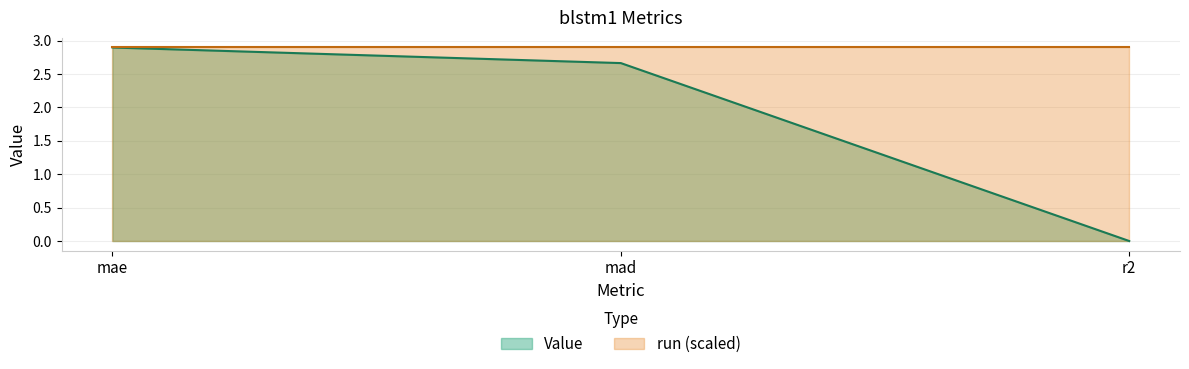

True or false: the data shows 4.0 at mae.

False